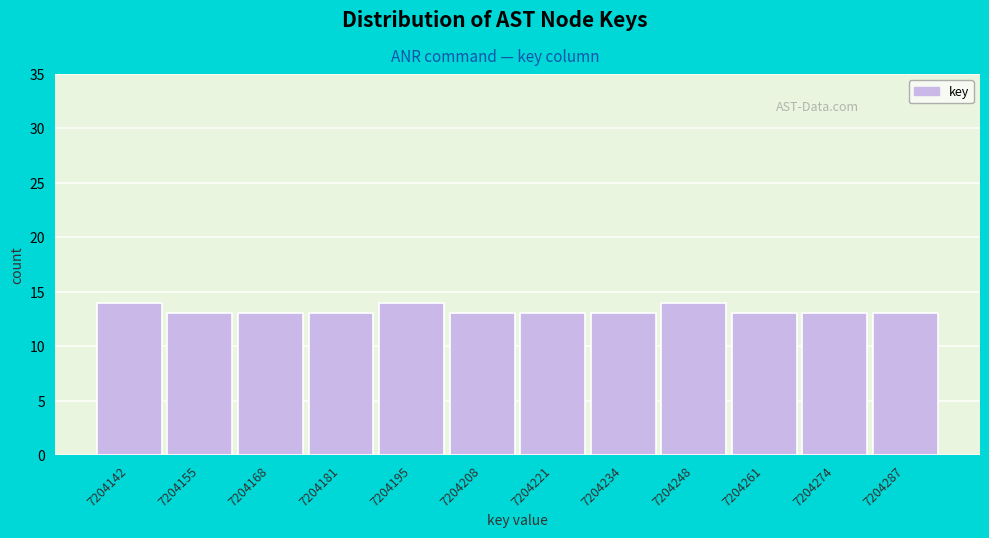

Reading right to left, list all the values displayed in this chart.

13	13	13	14	13	13	13	14	13	13	13	14